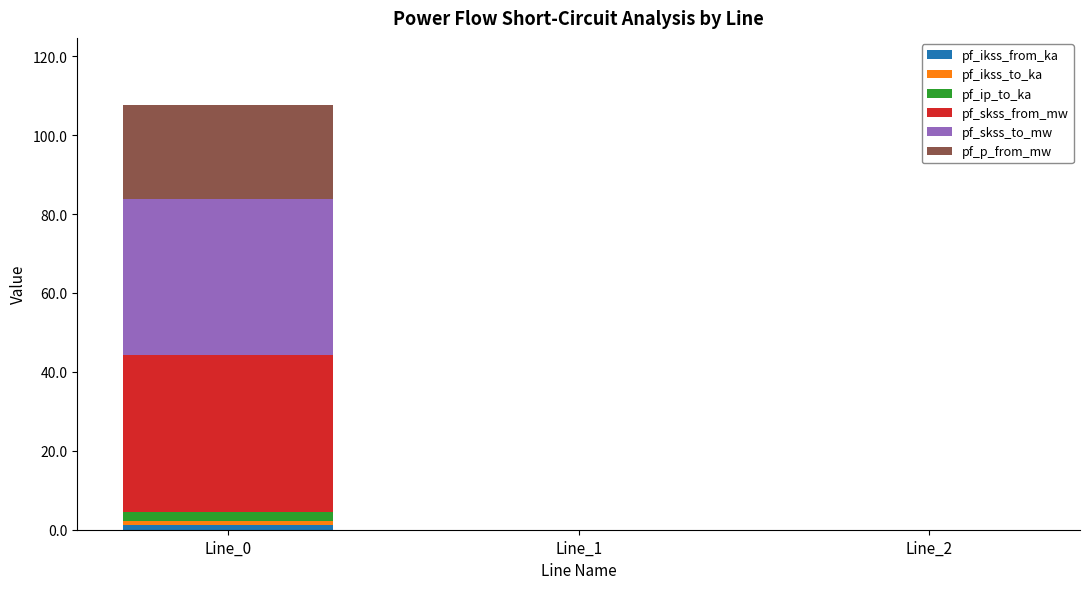

At which category is the sum across all series the highest?

Line_0